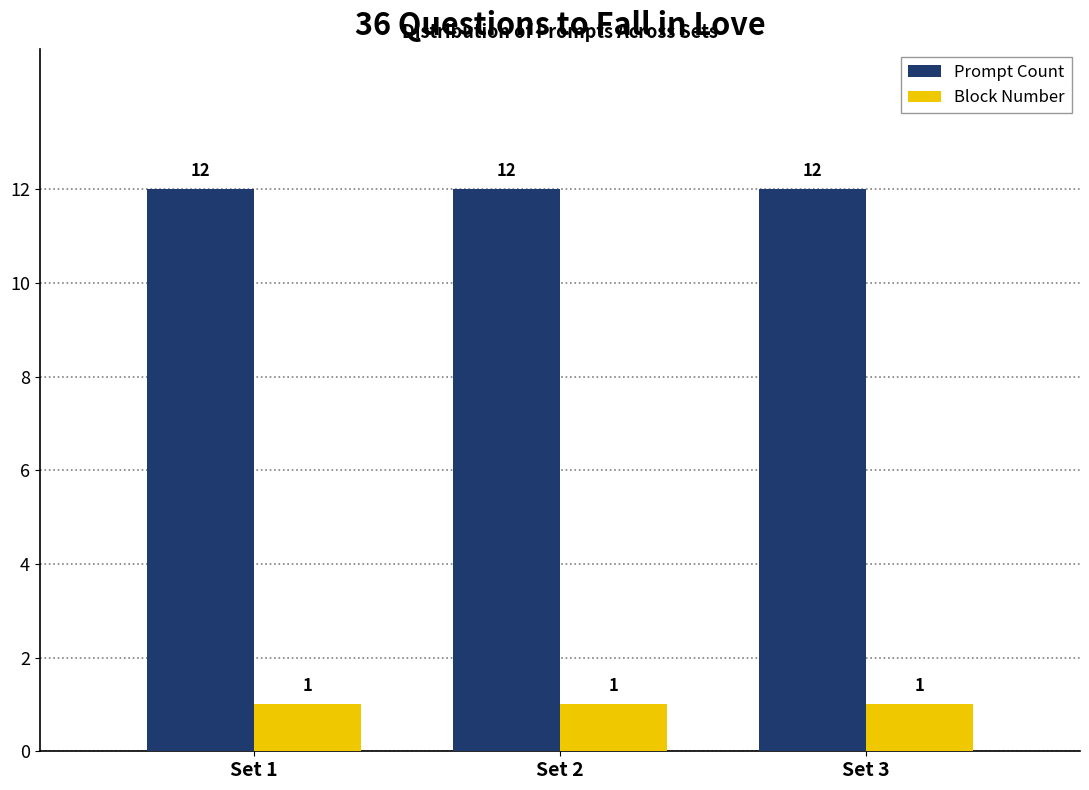

Is the value of Block Number at Set 1 greater than the value of Prompt Count at Set 3?

No